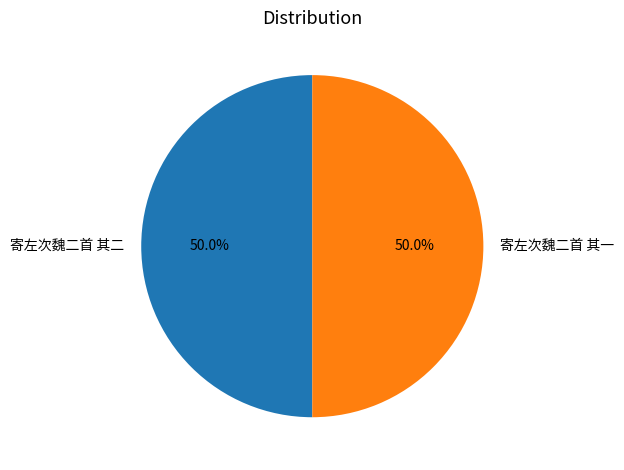

Approximately how many times larger is the value at 寄左次魏二首 其一 compared to 寄左次魏二首 其二?

1.0